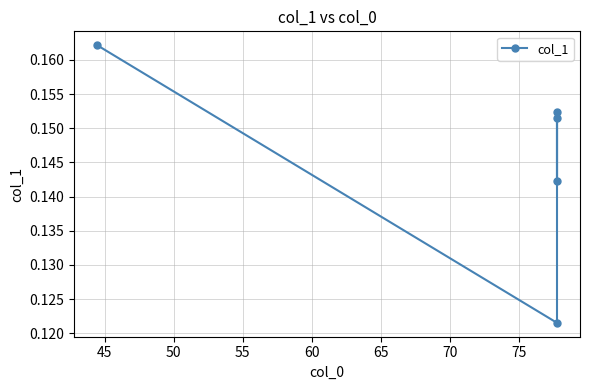

Reading left to right, what are all the values shown in this chart?

0.2	0.1	0.2	0.1	0.2